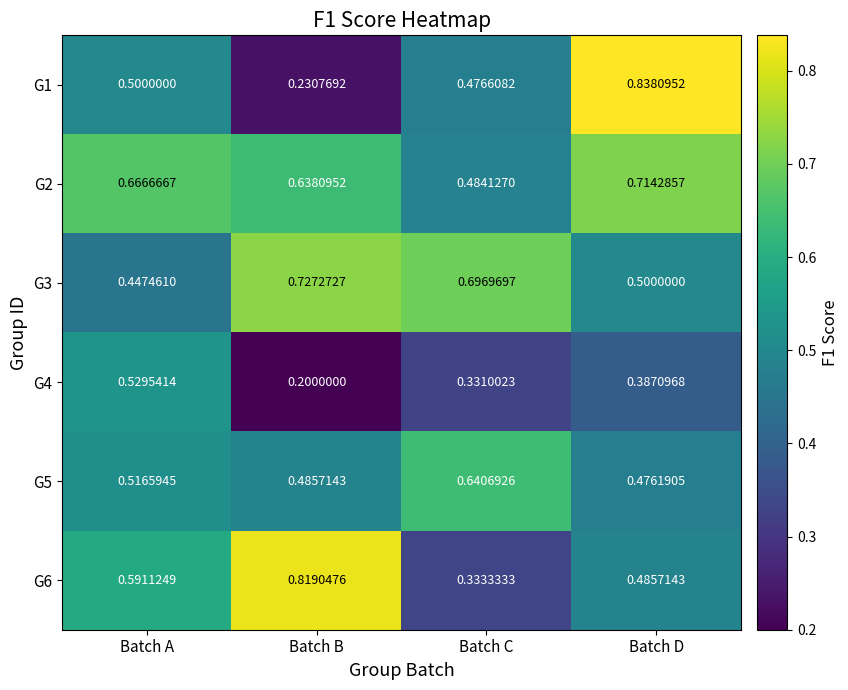

Which series has the largest range (max minus min)?

G1